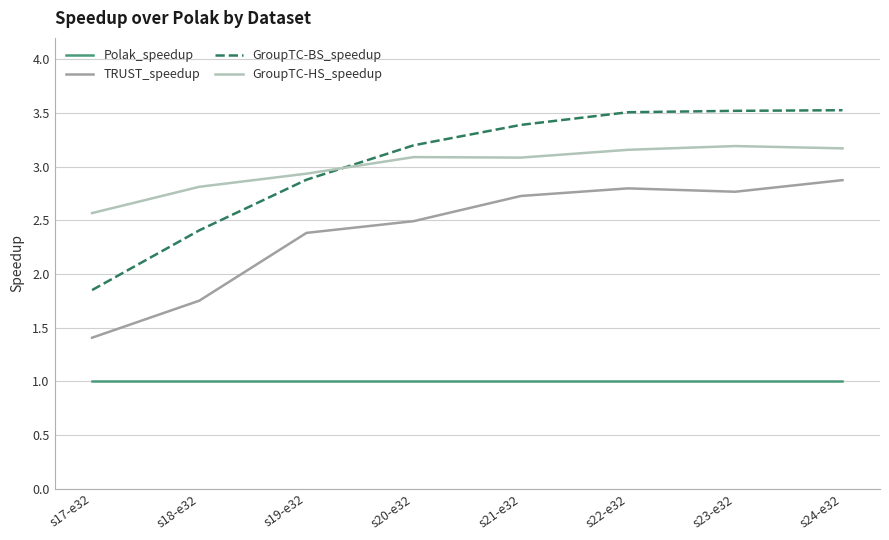

What are all the series names shown in the legend?

Polak_speedup, TRUST_speedup, GroupTC-BS_speedup, GroupTC-HS_speedup